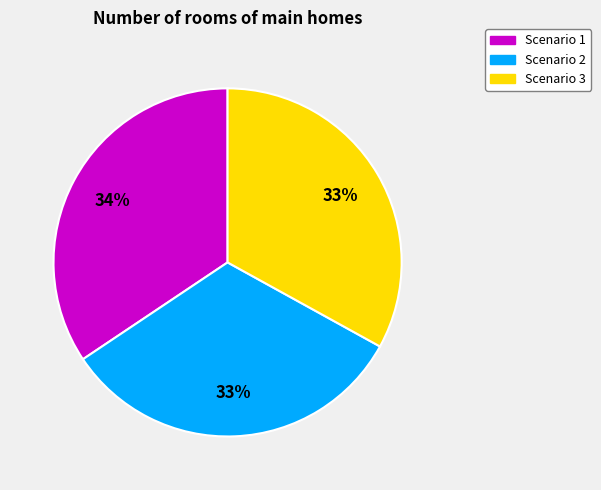

Combined, do Scenario 1 and Scenario 3 account for over 50%?

Yes